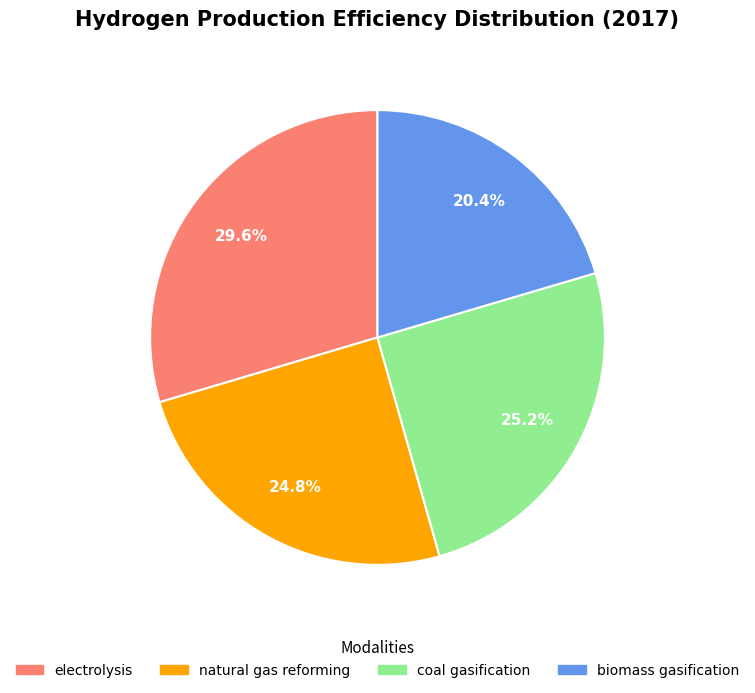

Is there any slice that represents more than half of the pie?

No